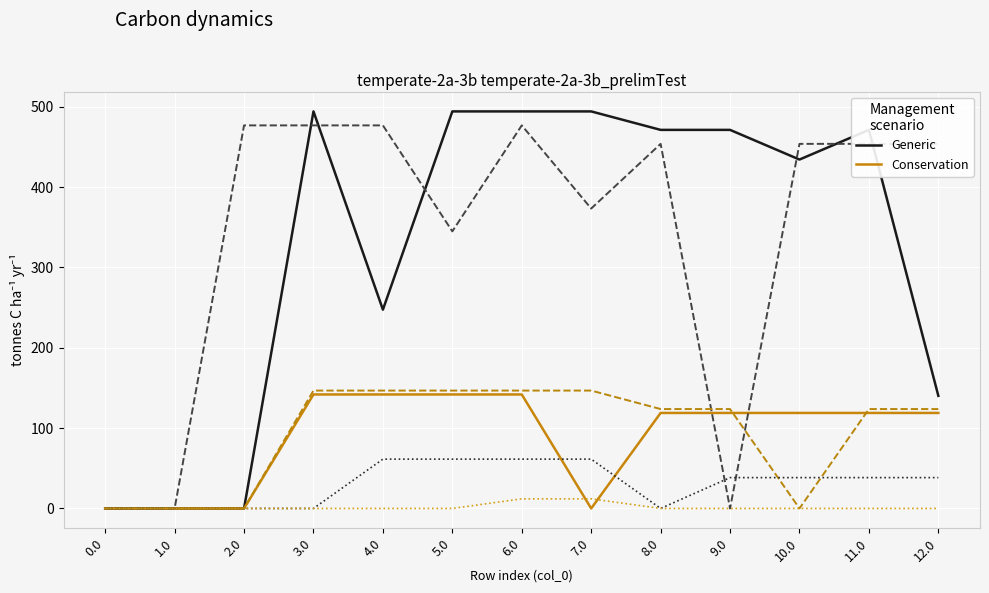

What is the greatest value displayed?

494.3